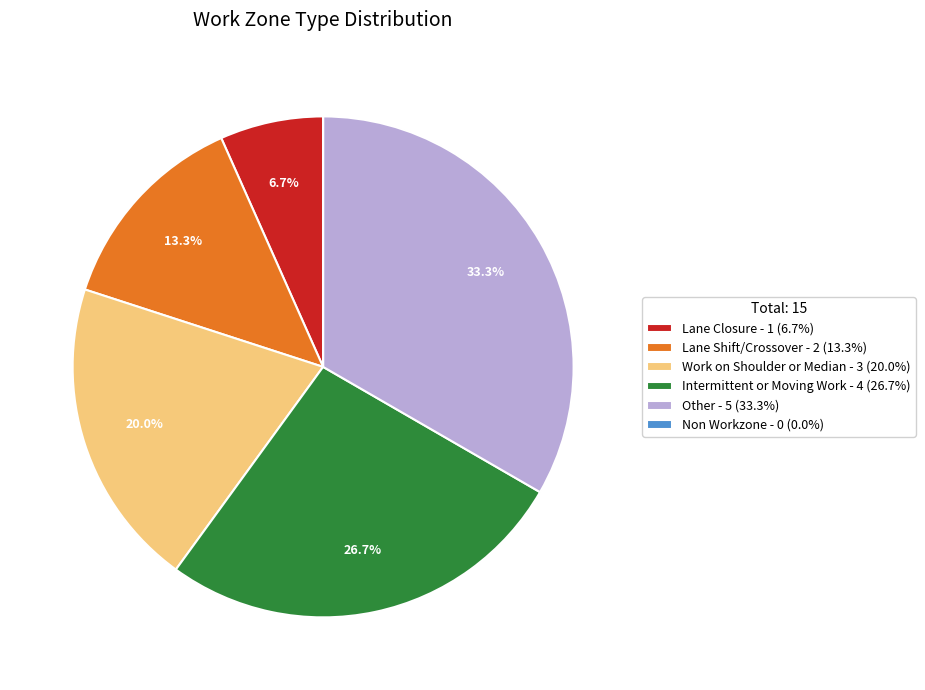

True or false: Lane Shift/Crossover accounts for 13% of the total.

True